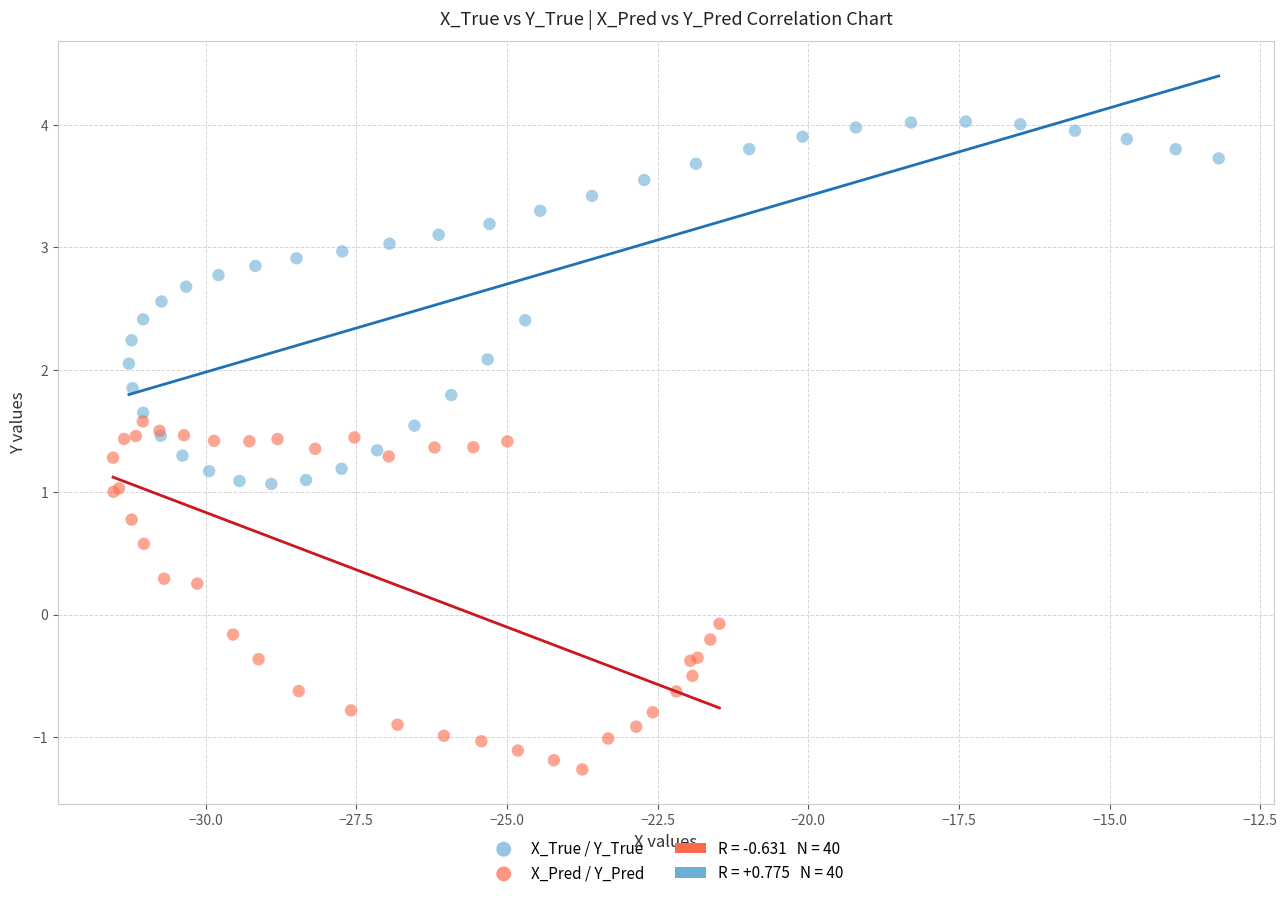

Which series reaches the minimum Y coordinate?

X_Pred / Y_Pred